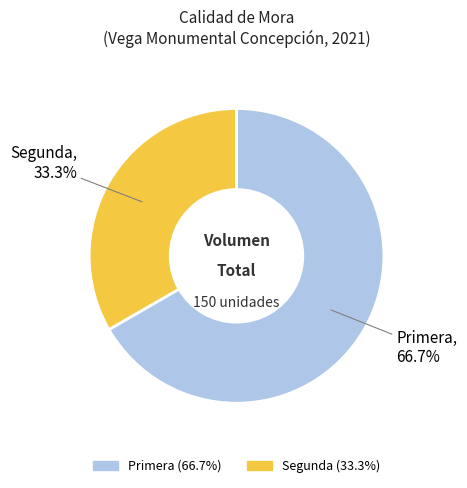

What is the ratio of the value at Segunda to the value at Primera?

0.5